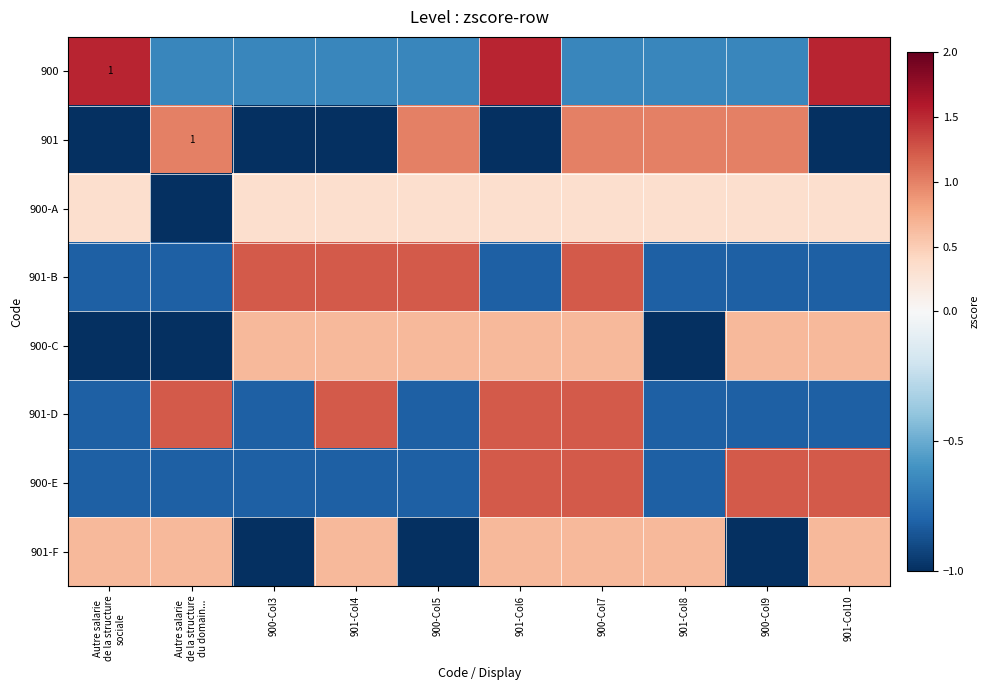

What is the maximum value for 900-A?

0.3